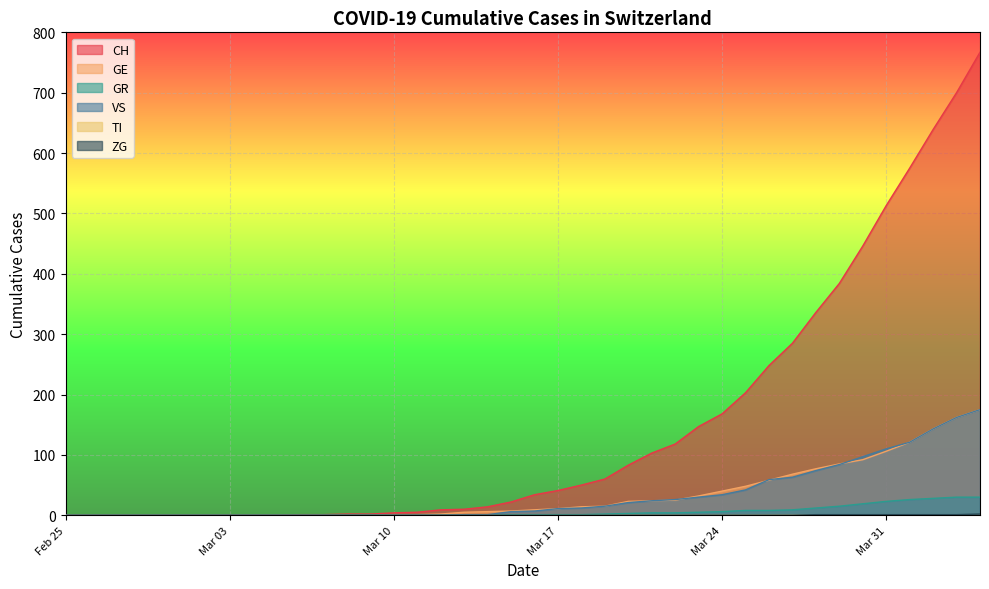

How many series are shown in this chart?

6